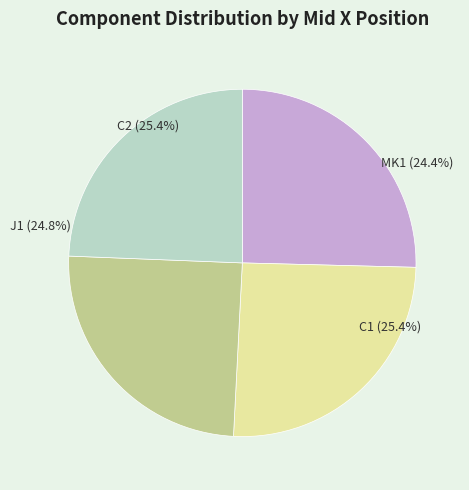

Does any single category account for the majority?

No